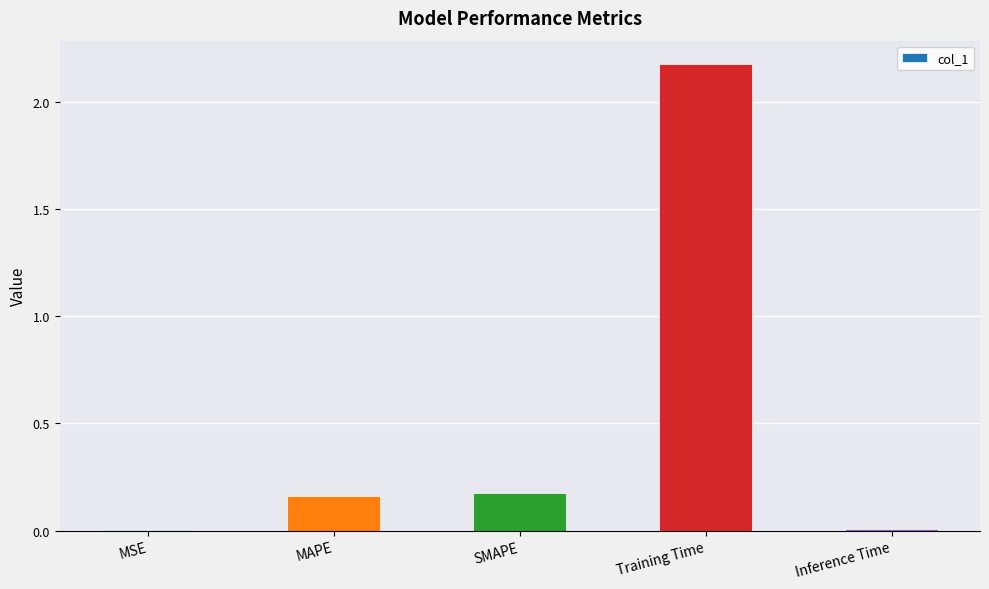

The value at MSE is 0.0. True or false?

True